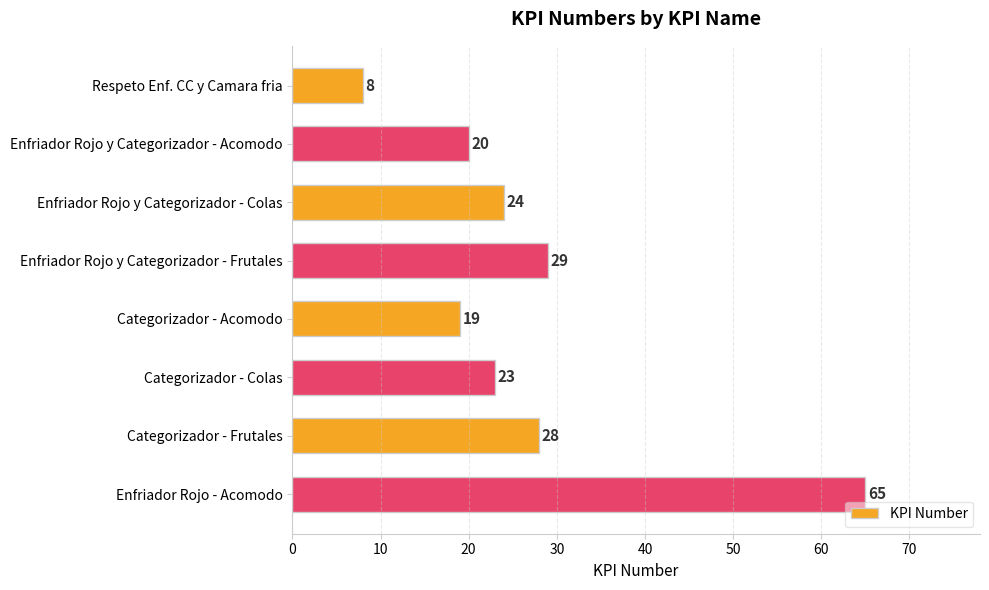

Which label corresponds to the largest value in the chart?

Enfriador Rojo - Acomodo